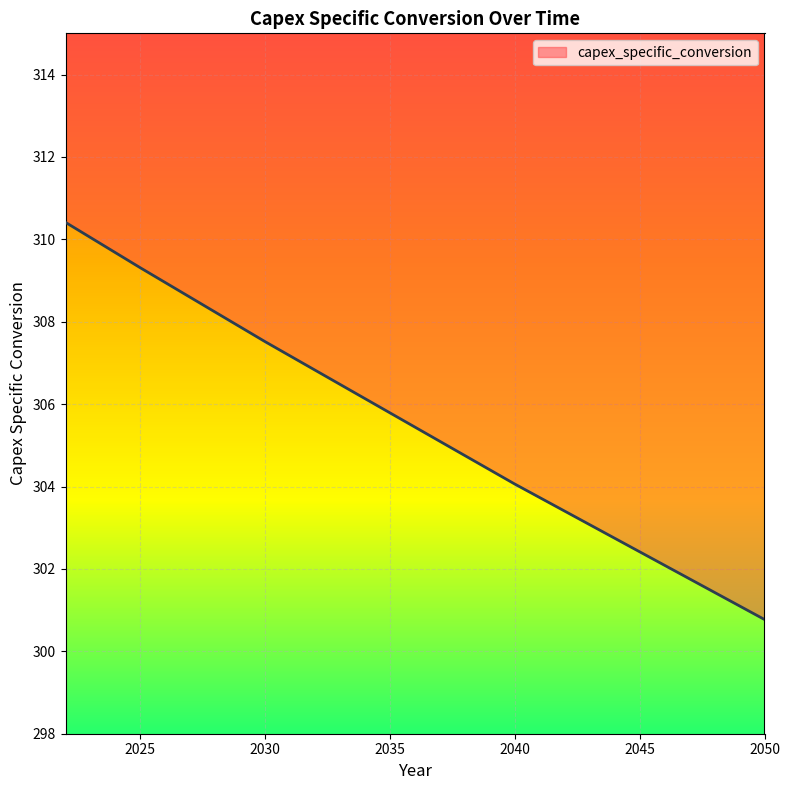

What is the sum of all values?

8859.3